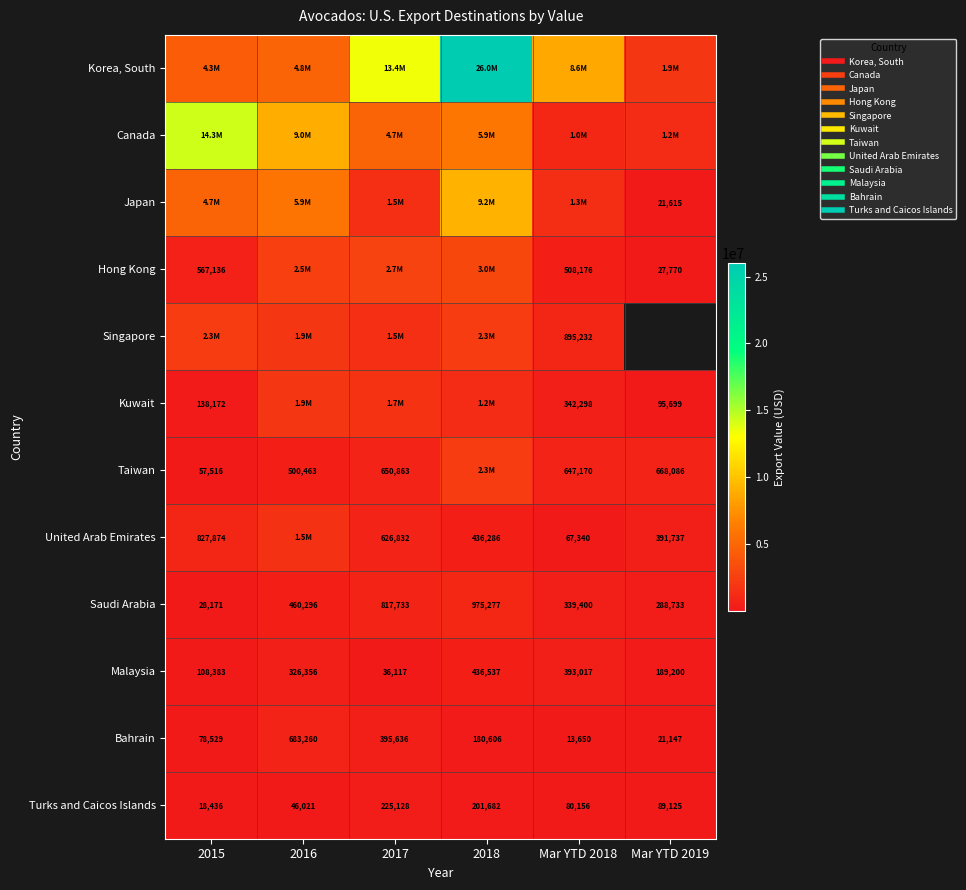

At how many categories does at least one series exceed 12135793?

3